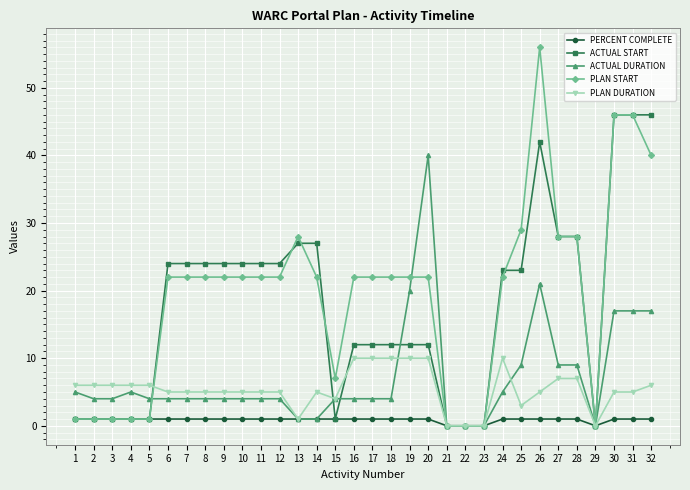

How many data points does each series have?

32